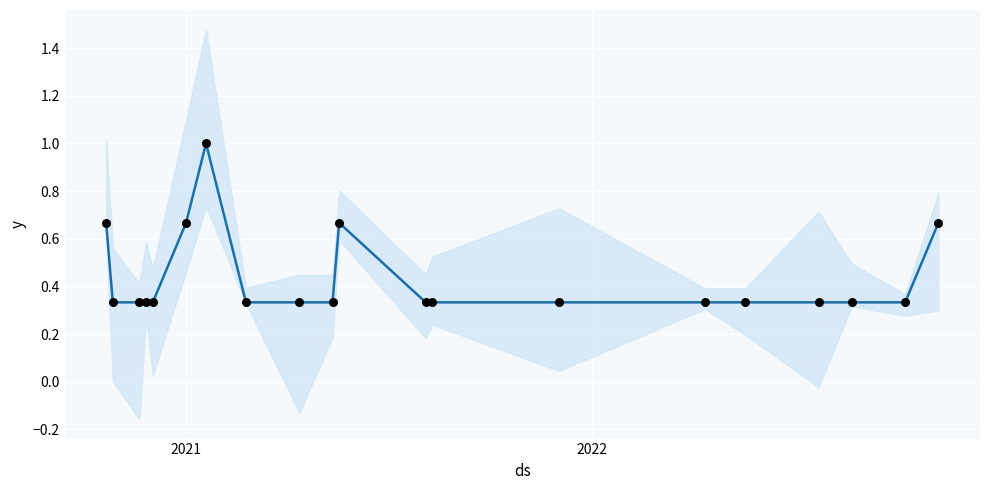

Is the value of article_count at 13 greater than the value of observations at 2022?

Yes